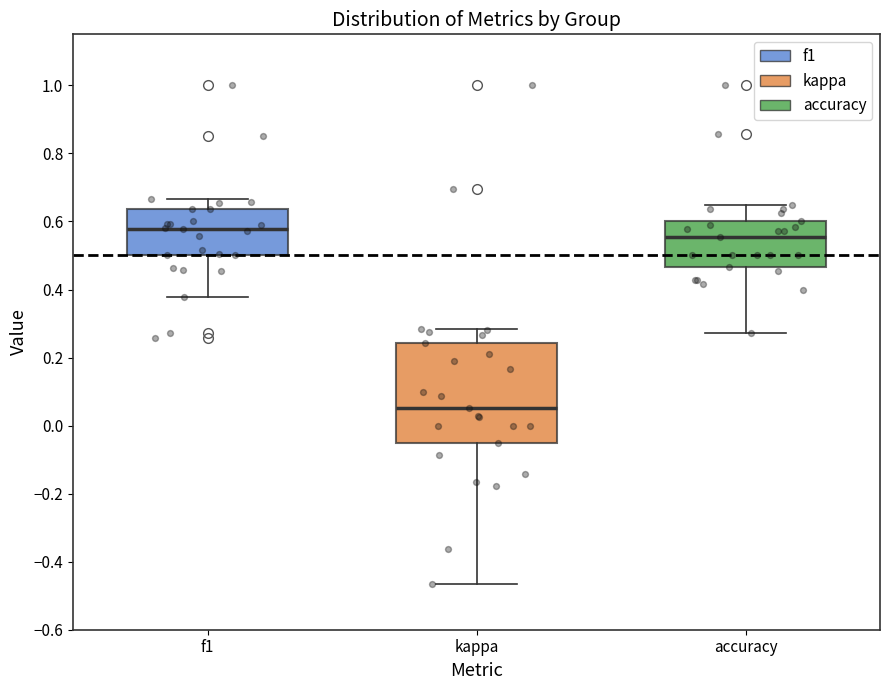

Where does the upper whisker of the box for kappa end on the y-axis? The values are not printed on the chart, so give them approximately, as read against the axis.

0.28